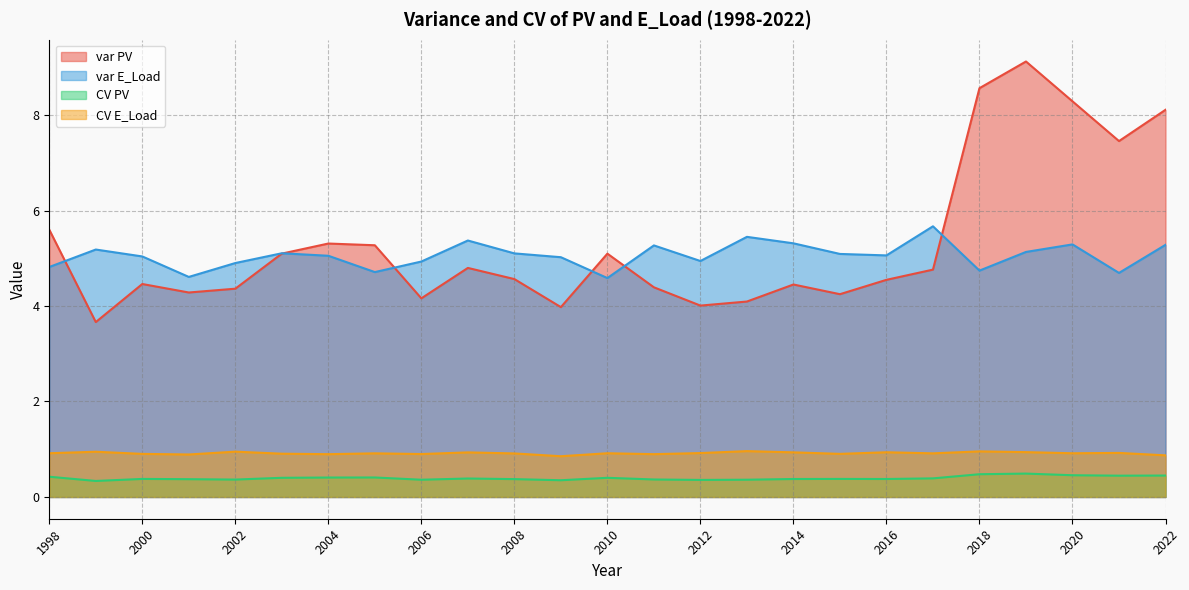

Is the value of CV PV at 2013 greater than the value of CV E_Load at 2008?

No